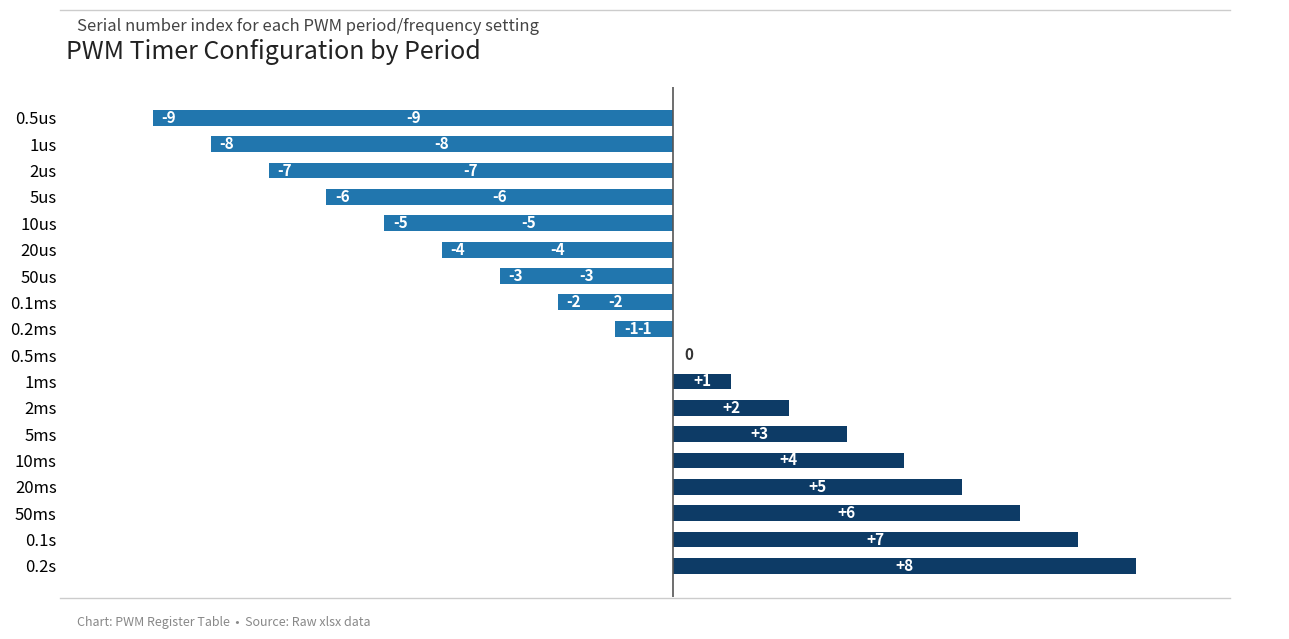

Where is the data nearest to the value 0?

0.5ms